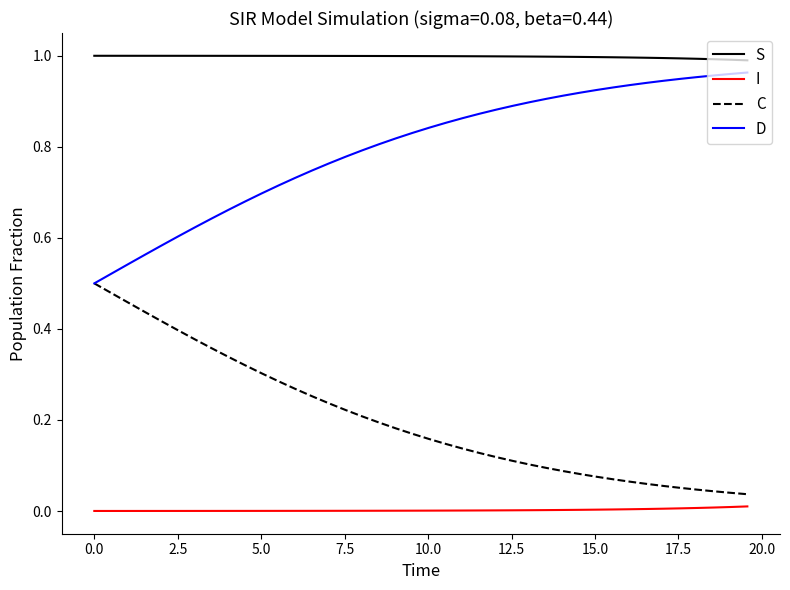

How many series are shown in this chart?

4